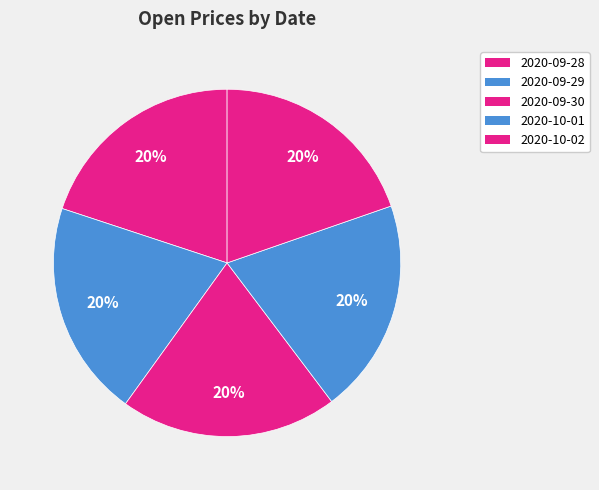

How many segments does this pie chart have?

5